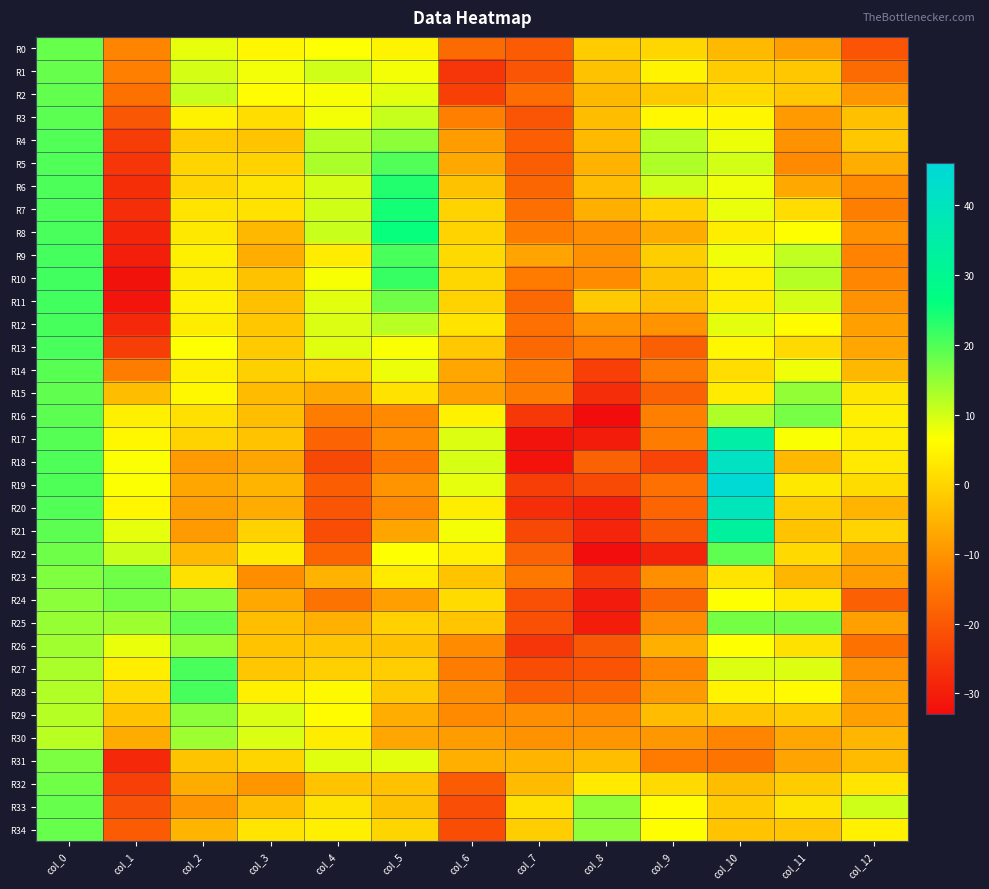

At which category is the sum across all series the highest?

col_0